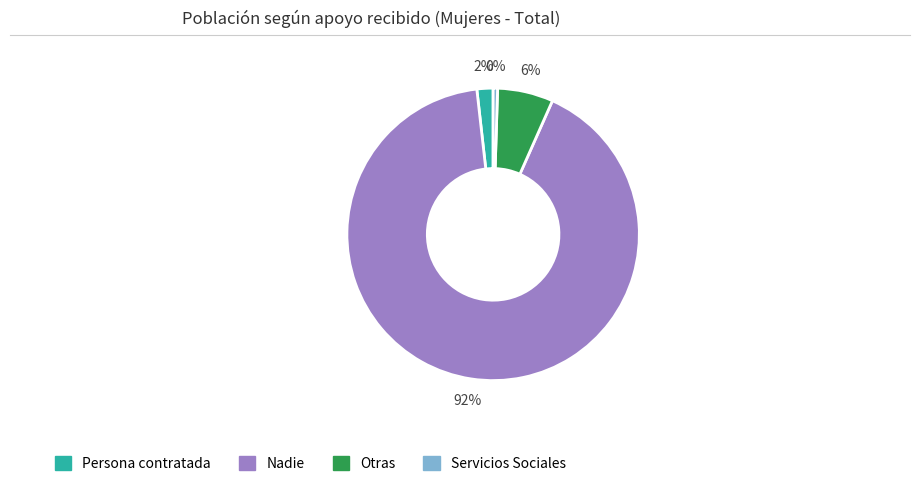

To the nearest percent, what percentage of the pie is Nadie?

92%